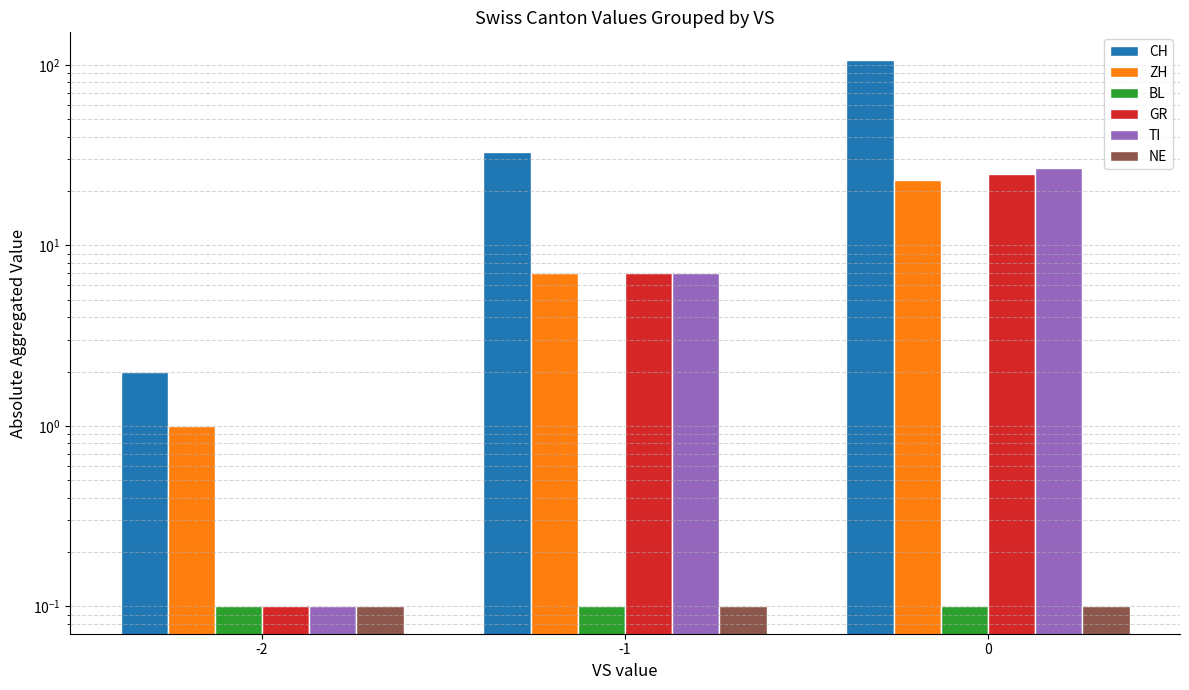

True or false: NE has a value of 0.2 at 0.

False